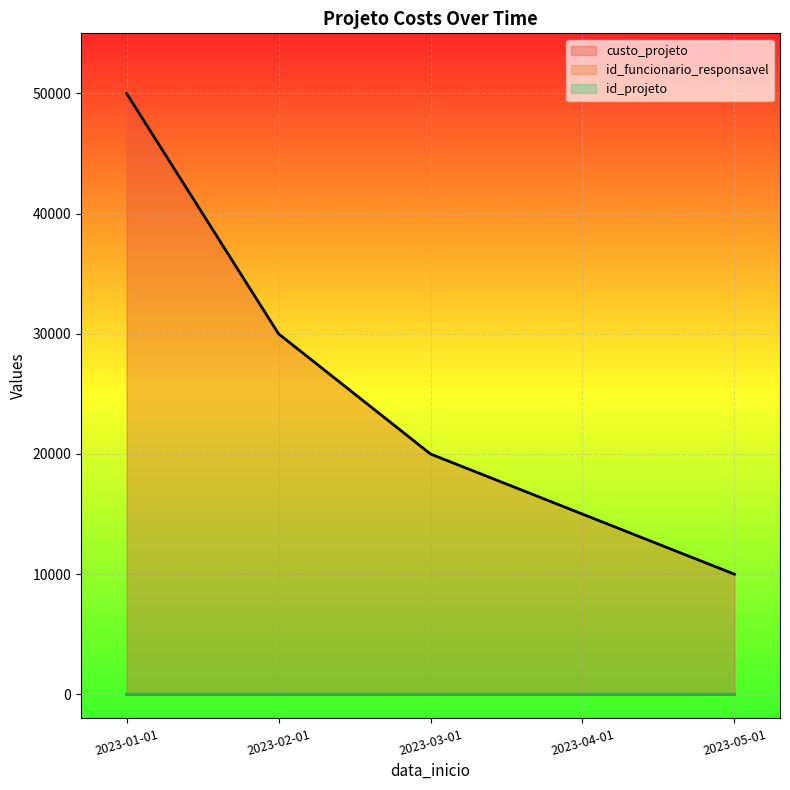

At which category is the sum across all series the highest?

2023-01-01